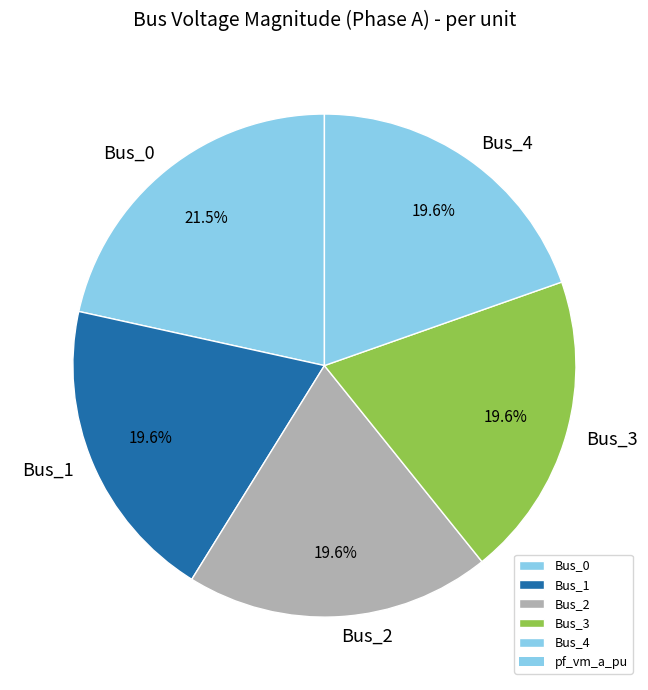

To the nearest percent, what is the difference between the Bus_0 and Bus_3 slice percentages?

2%